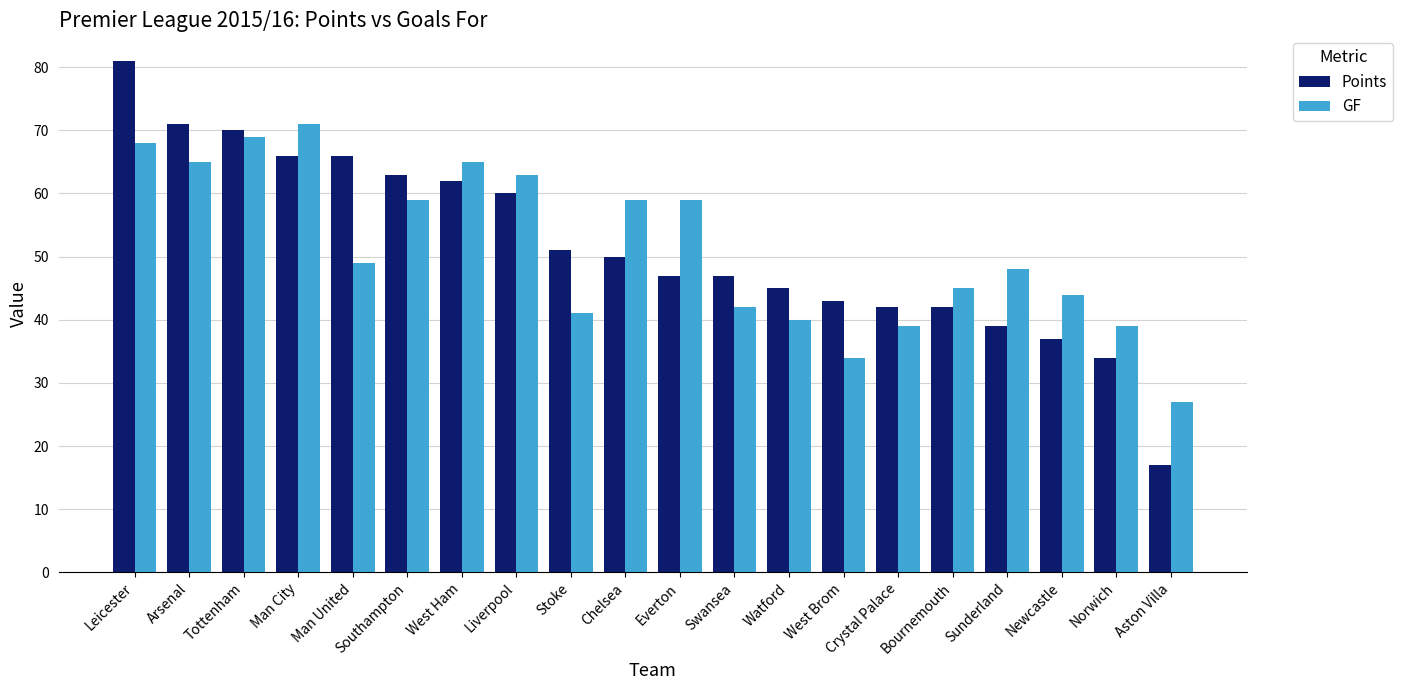

Is it true that GF equals 70 at Watford?

False